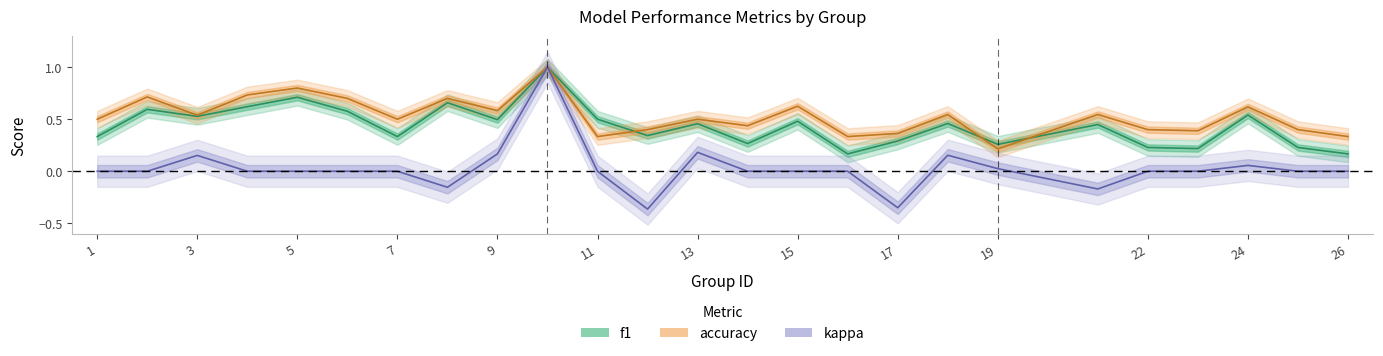

Between 5 and 3, which is larger?

5